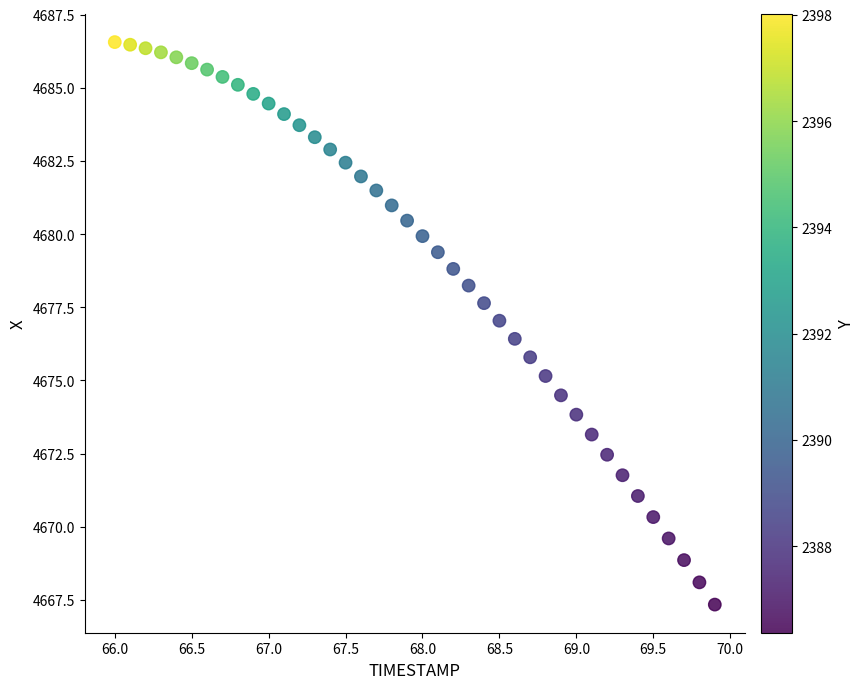

What is the range of Y values (max minus min)?

19.2